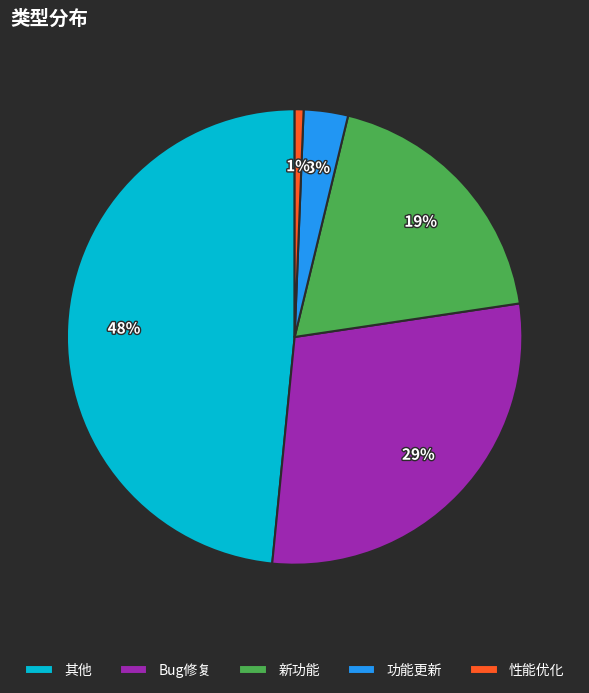

To the nearest percent, what percentage of the pie is 其他?

48%